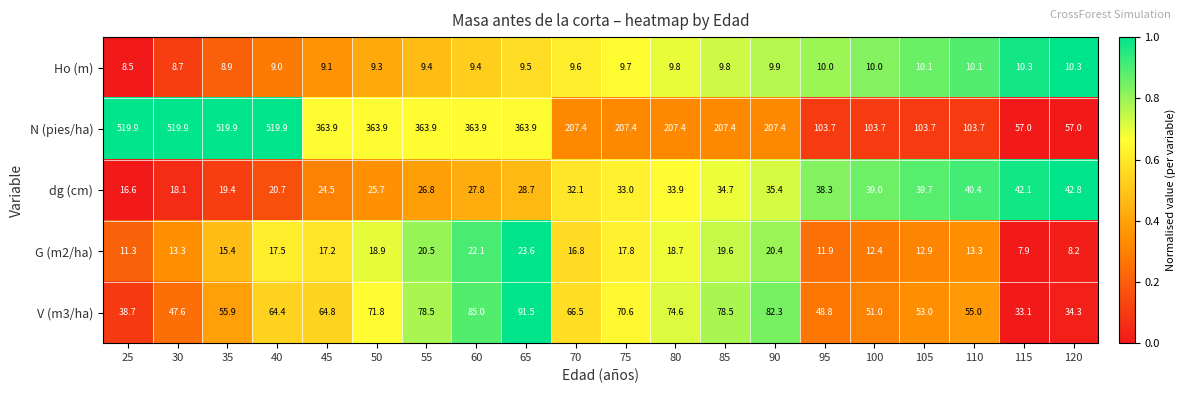

What is the difference between the highest and lowest values at 40?

510.9